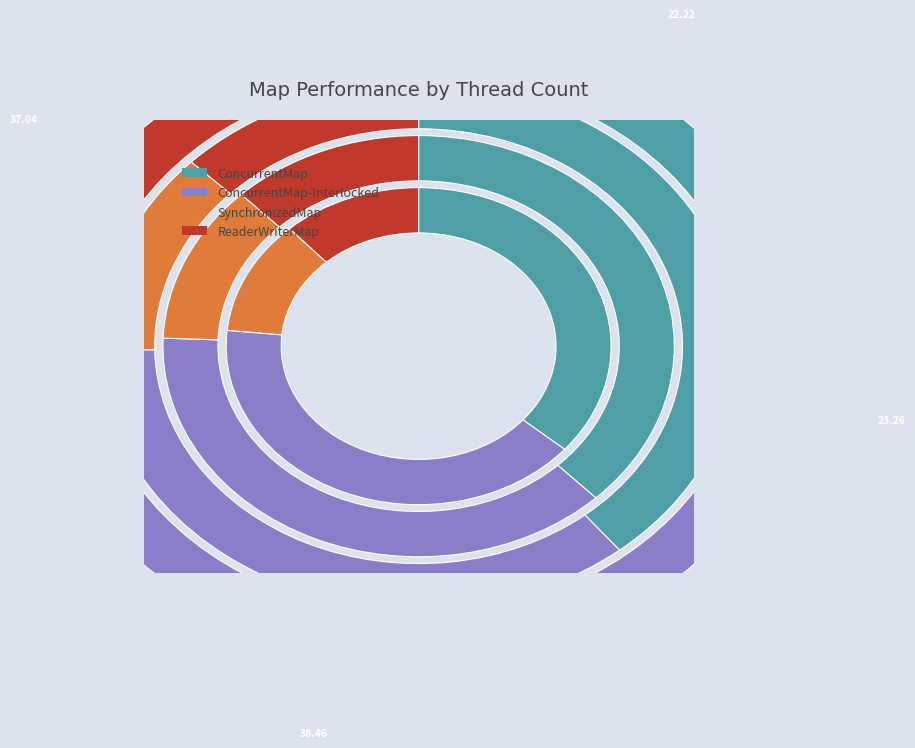

To the nearest percent, what percentage of the pie is ConcurrentMap?

34%